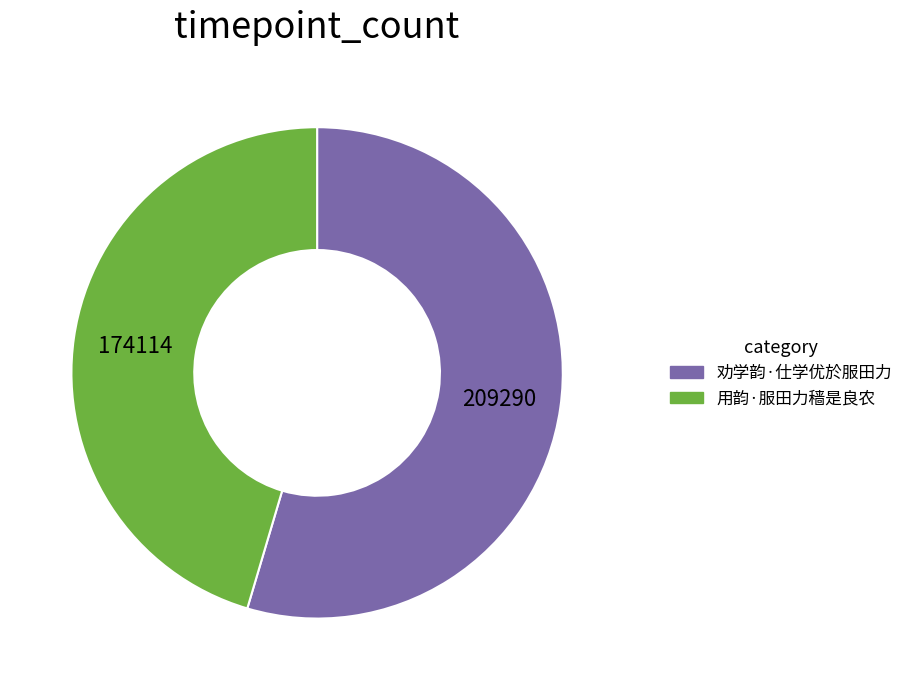

True or false: 劝学韵·仕学优於服田力 accounts for 63% of the total.

False